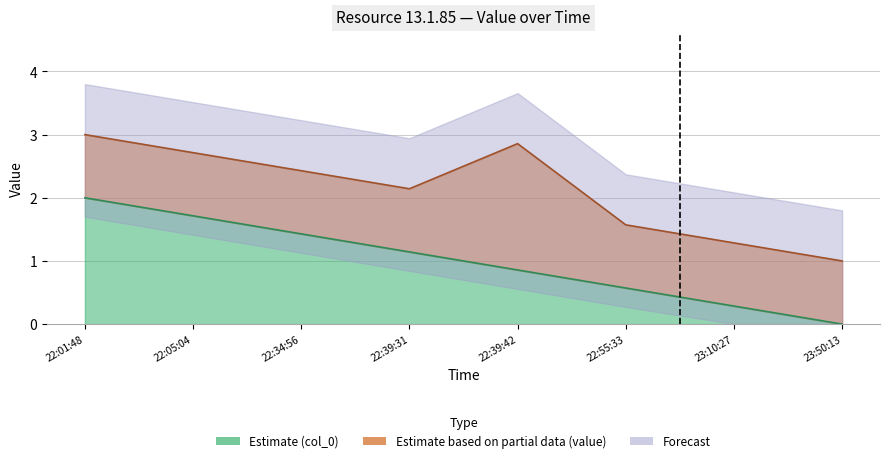

The value at 22:39:42 is 0.5. True or false?

False